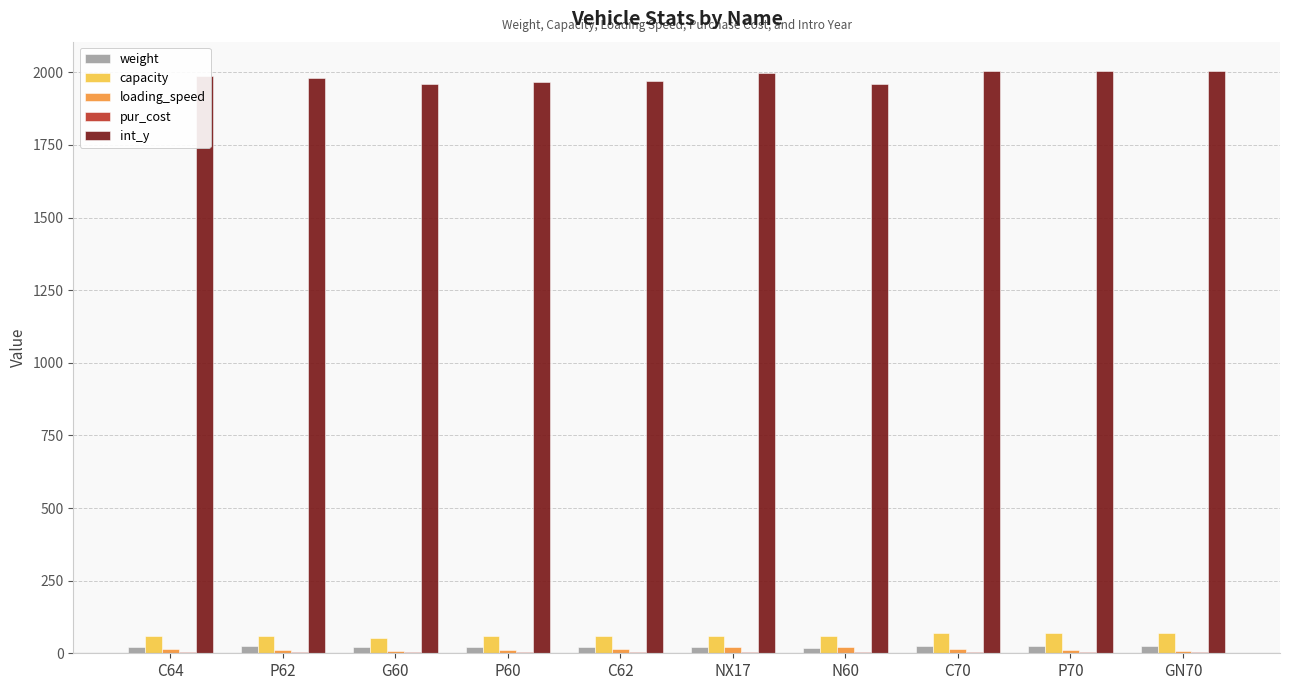

Is it true that int_y equals 1998.0 at NX17?

True